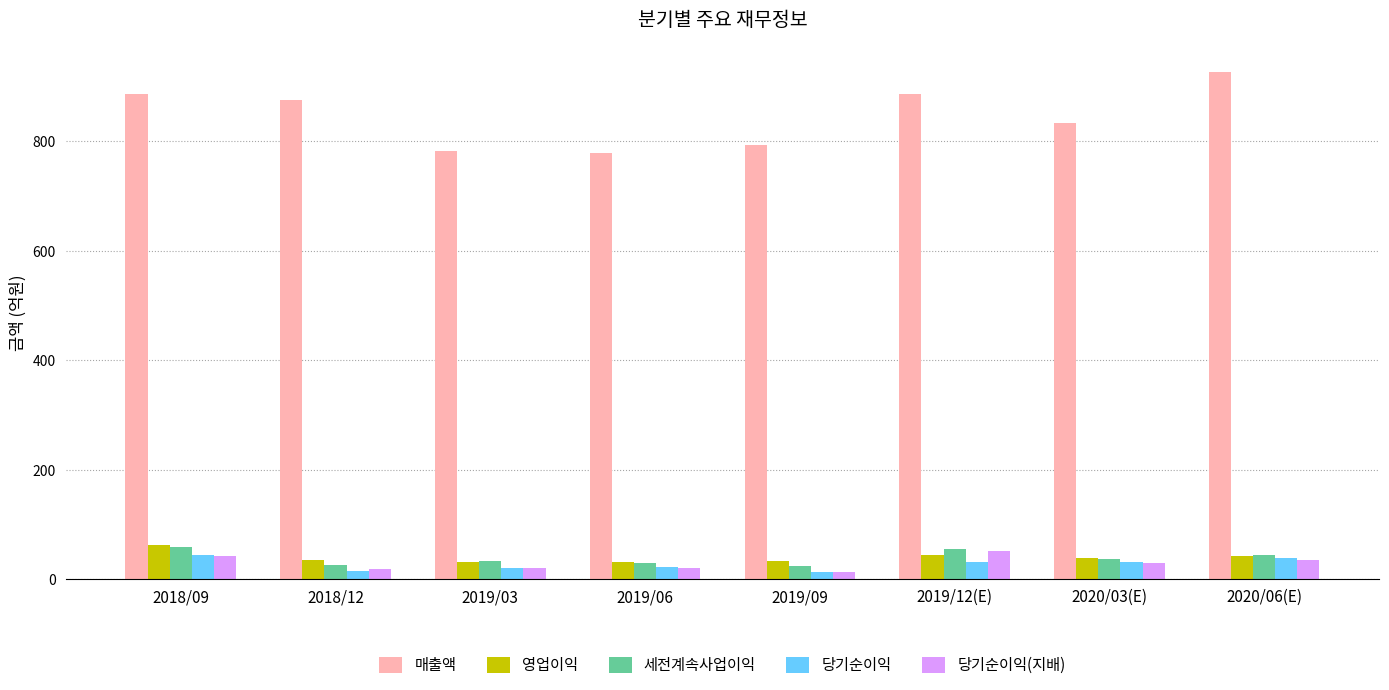

The value of 영업이익 at 2019/03 is 31. True or false?

True